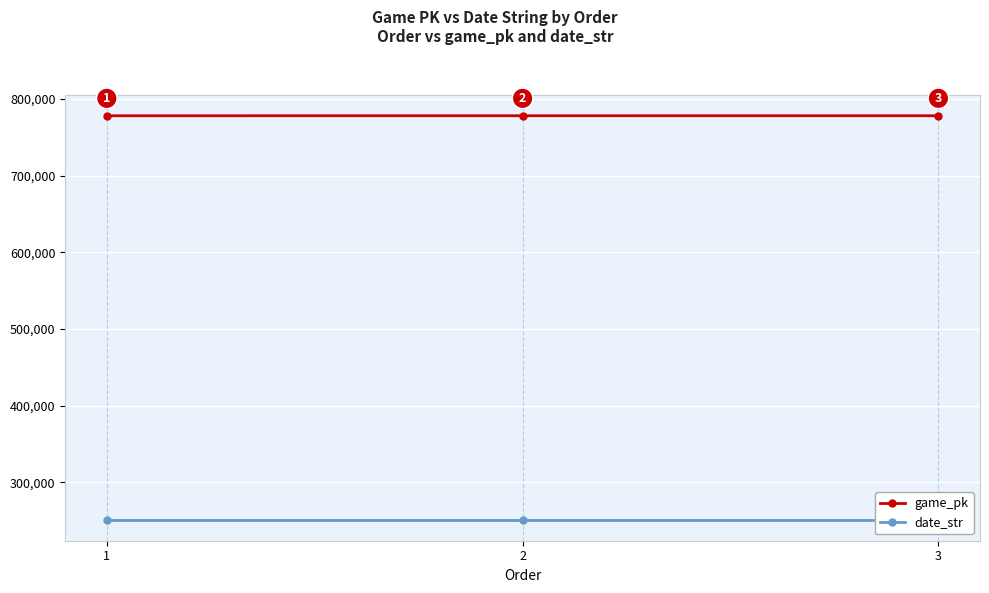

Reading left to right, extract all data points from this chart.

game_pk: 1=778102	2=778120	3=778137
date_str: 1=250430	2=250429	3=250428